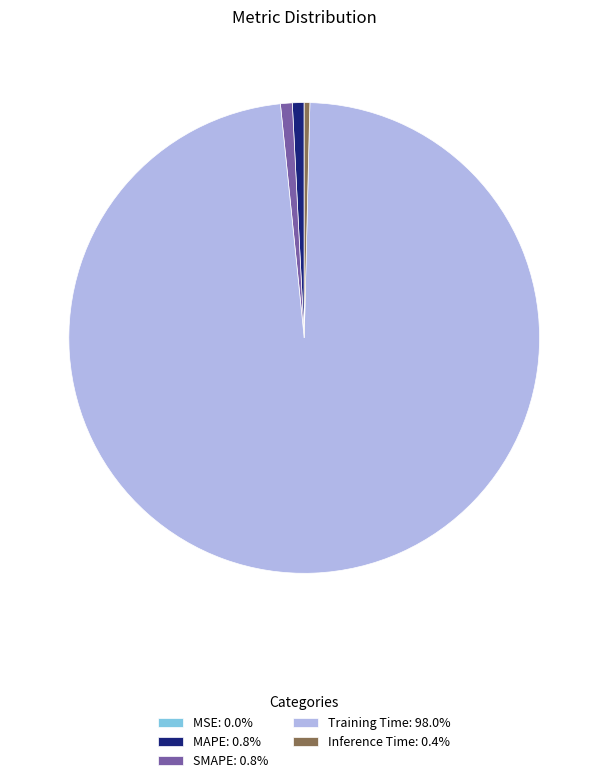

Is there a majority slice in this chart?

Yes